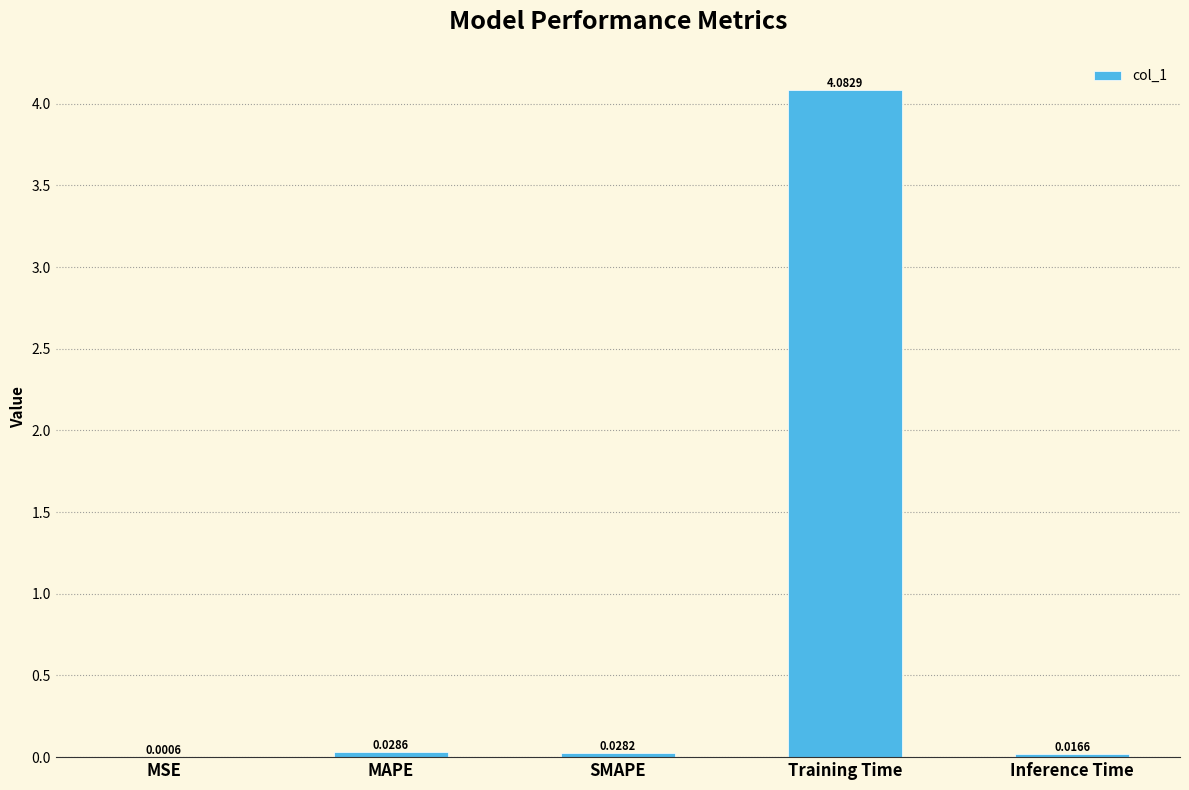

Where is the data nearest to the value 2?

MAPE